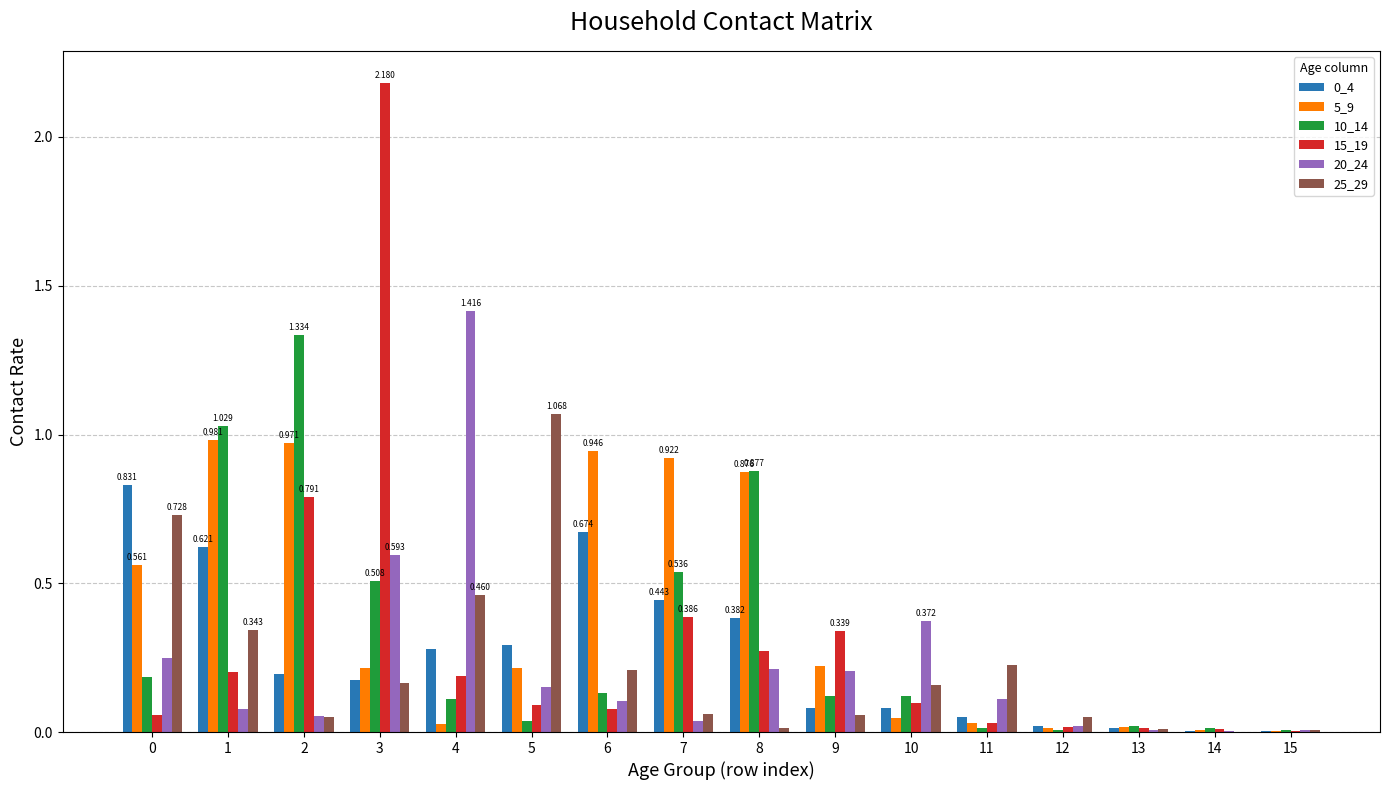

Is the value of 15_19 at 2 greater than the value of 10_14 at 2?

No